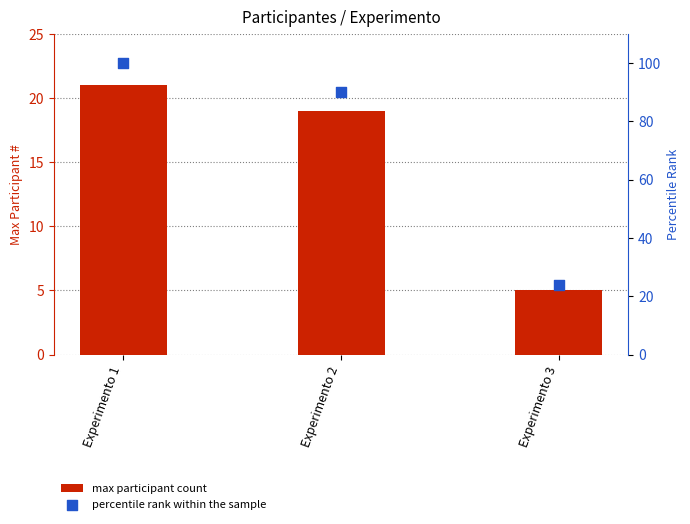

What is the total value across all series at Experimento 1?

121